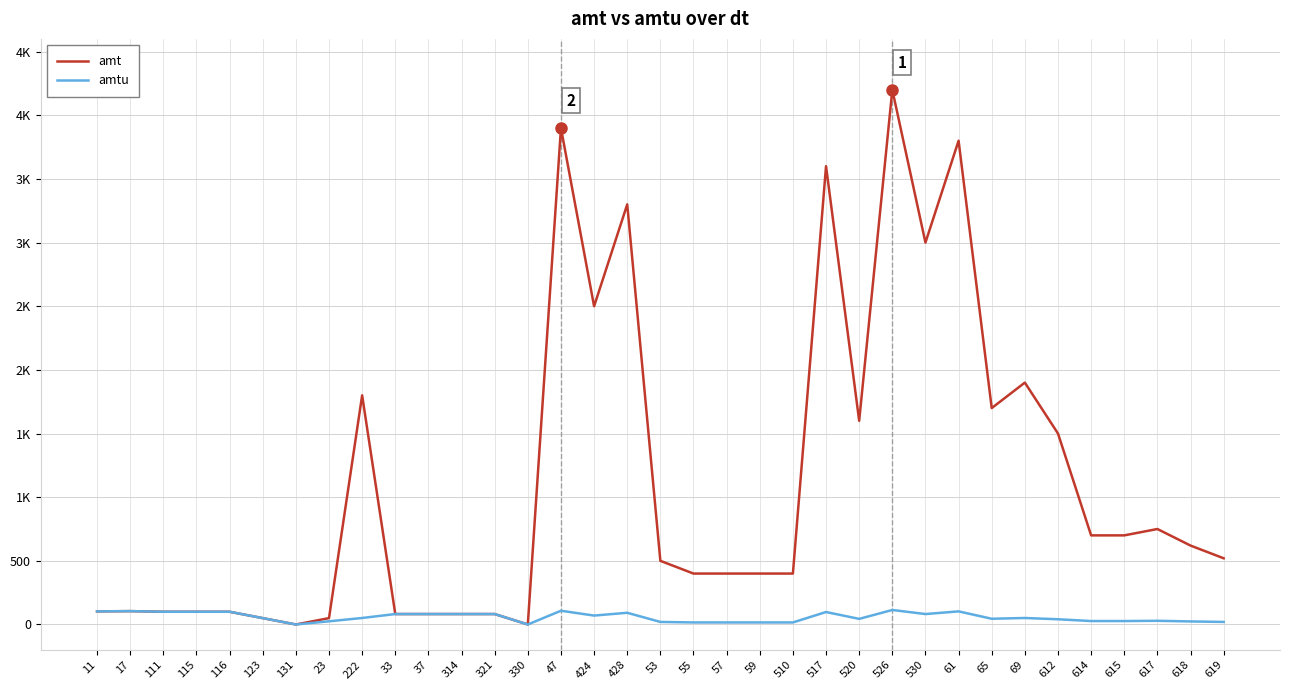

Rank the series by their maximum value, from highest to lowest.

amt, amtu